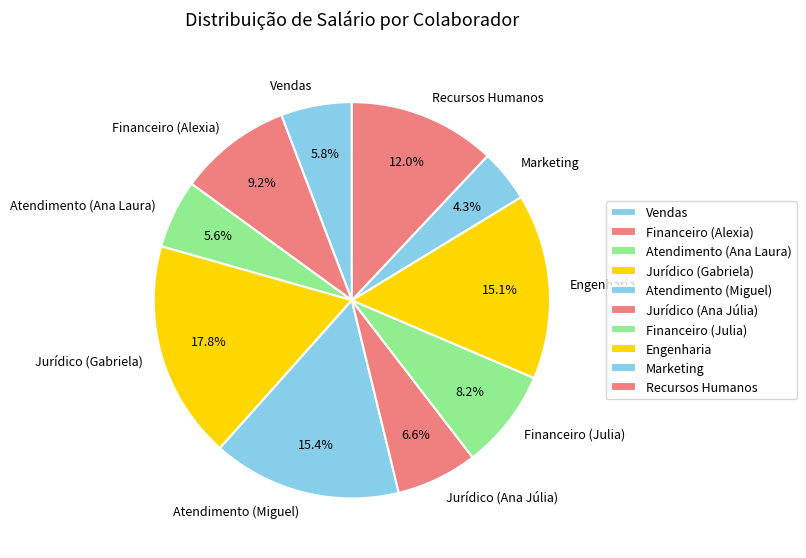

Between Financeiro (Julia) and Financeiro (Alexia), which is larger?

Financeiro (Alexia)